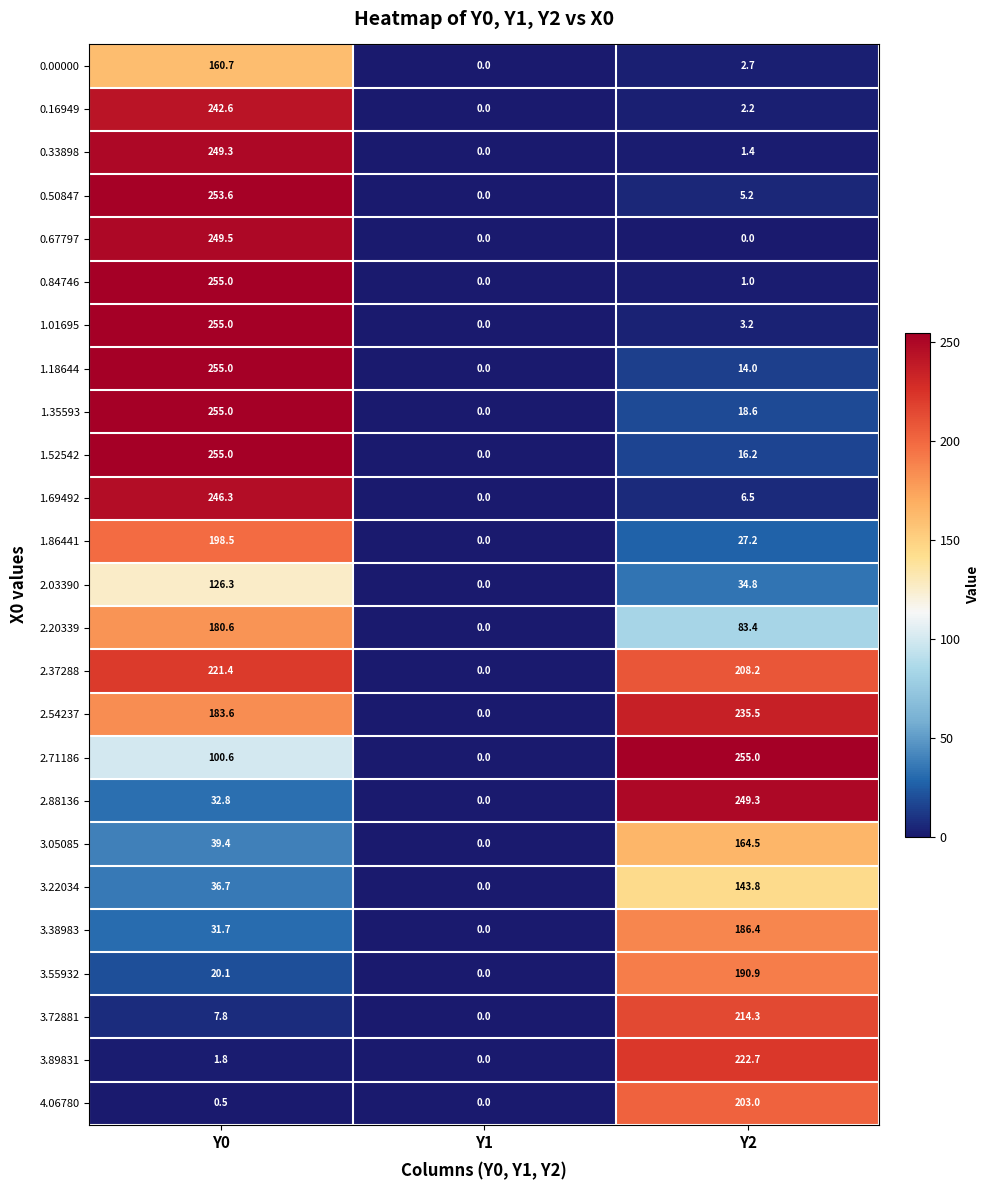

What is the difference between the 3.72881 values at Y1 and Y2?

214.3